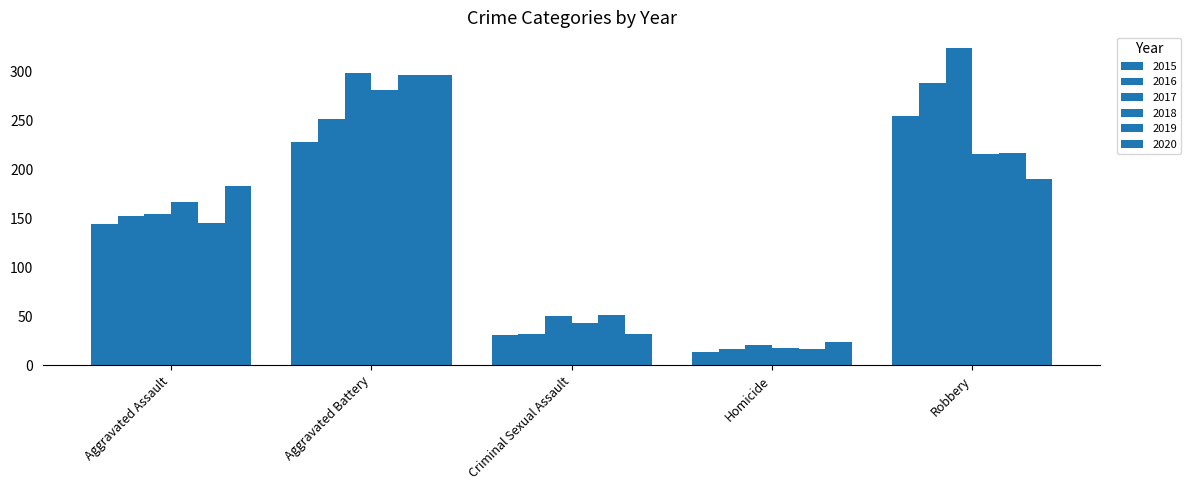

Are the bars grouped side by side (vs. stacked)?

Yes